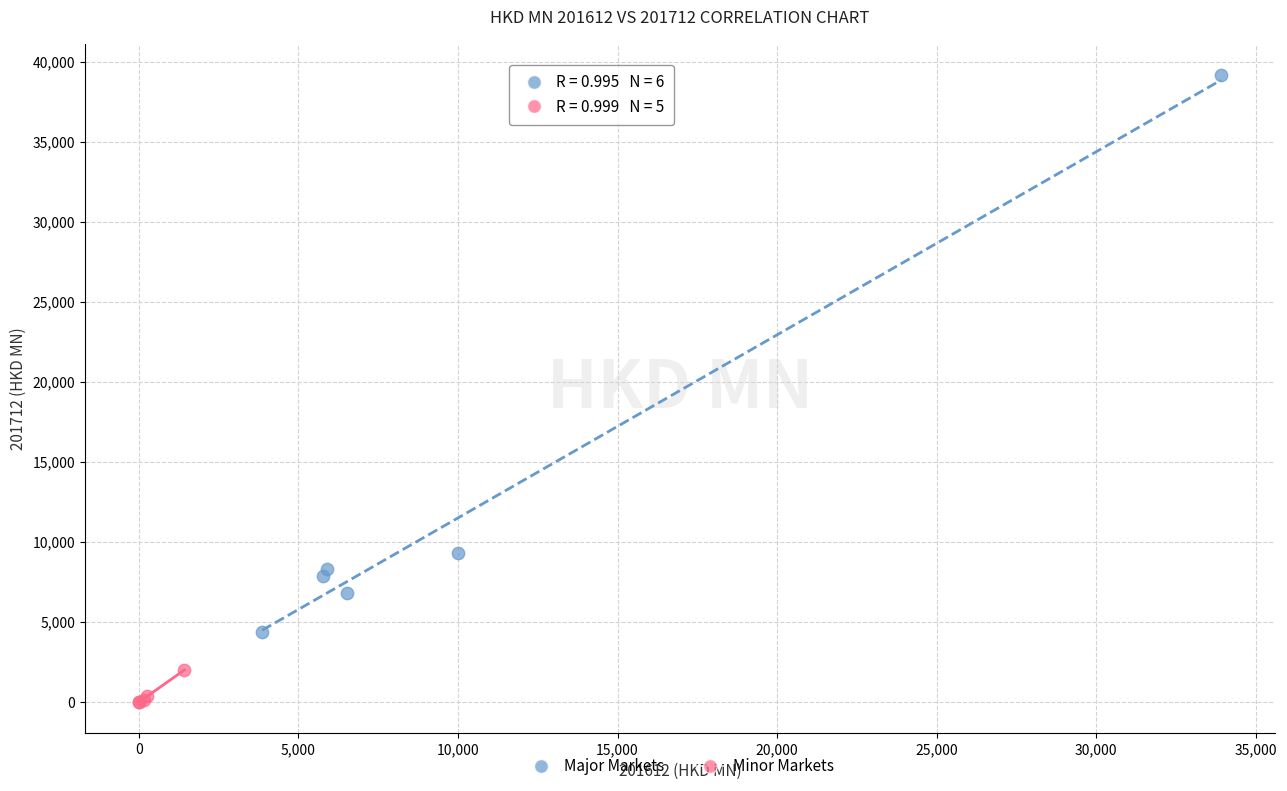

Which series has the widest spread of Y values?

Major Markets